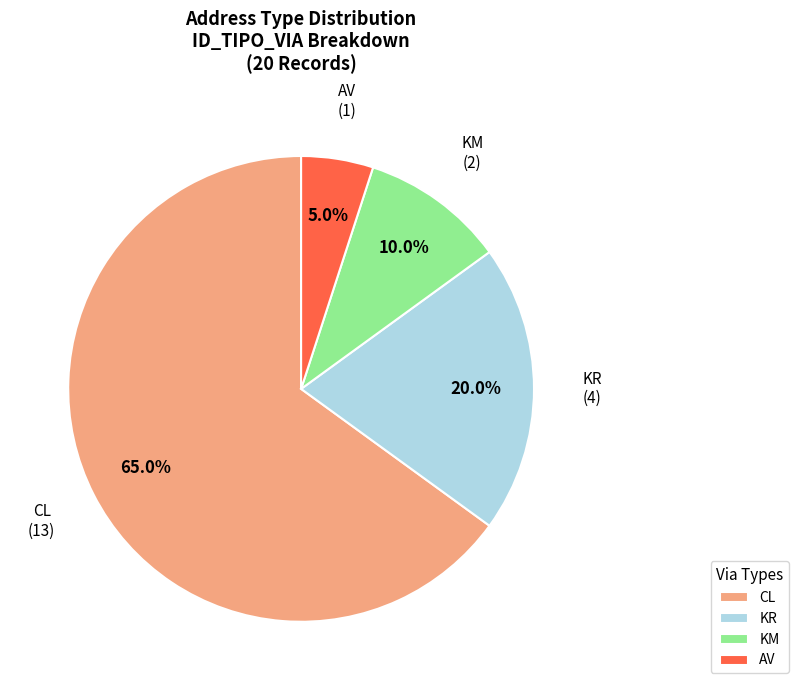

True or false: KM accounts for 1% of the total.

False